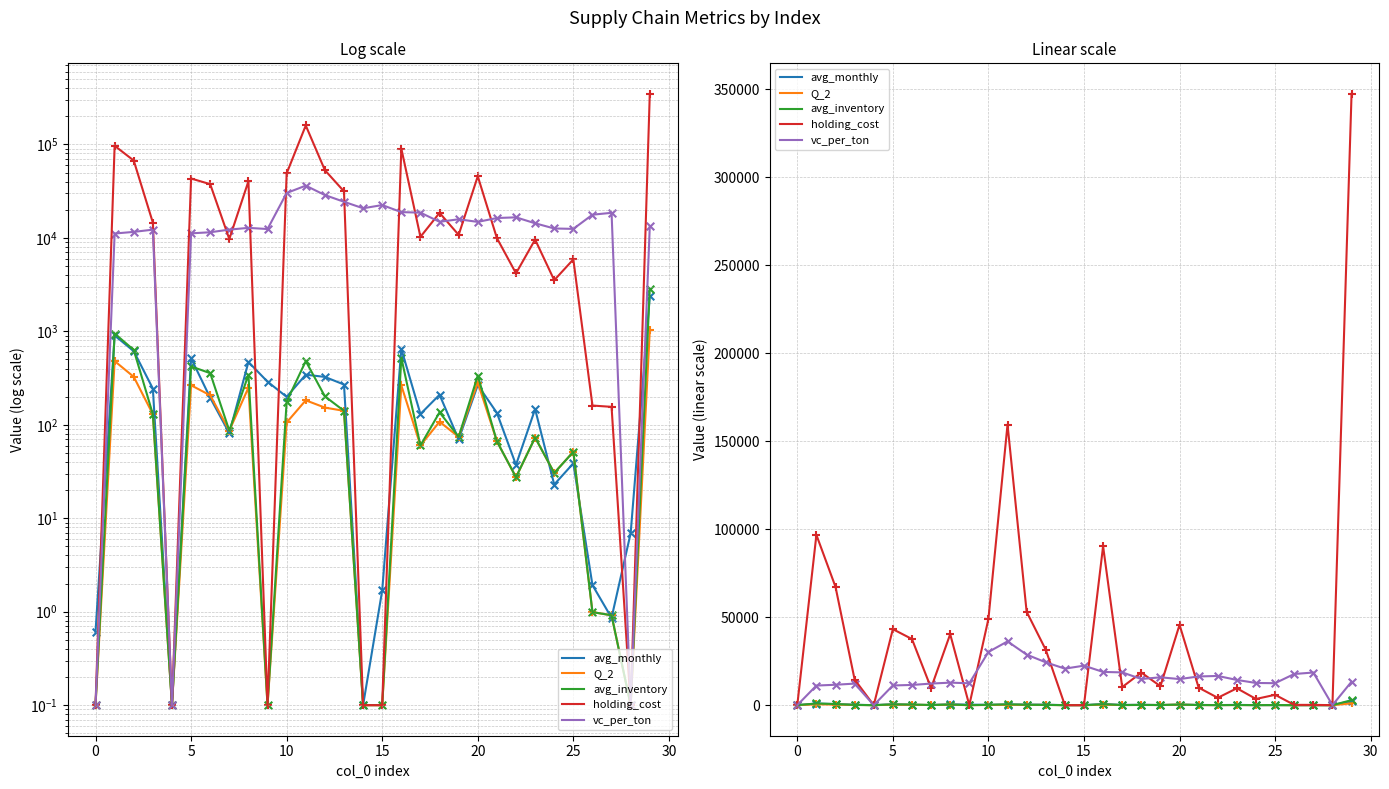

Which series has the largest total across all categories?

holding_cost